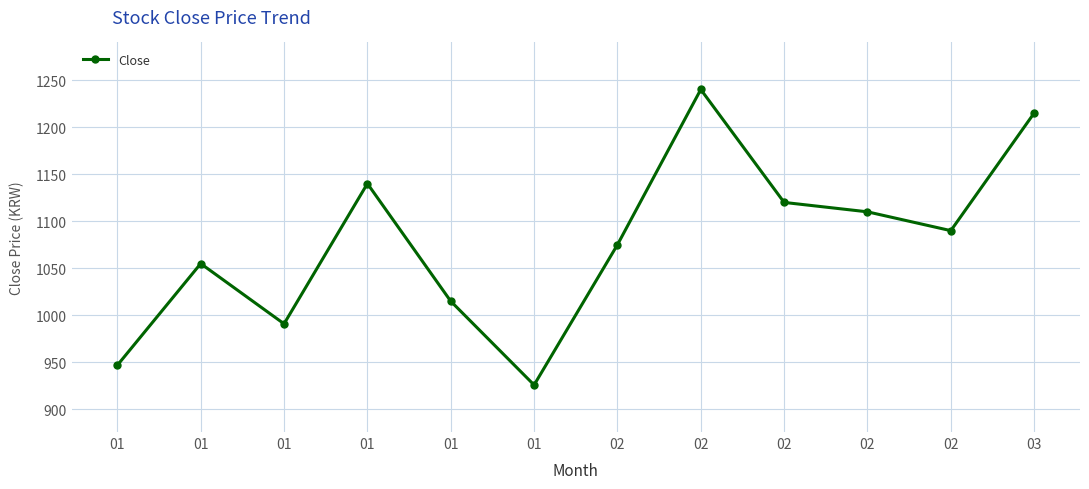

What is the maximum value shown in the chart?

1240